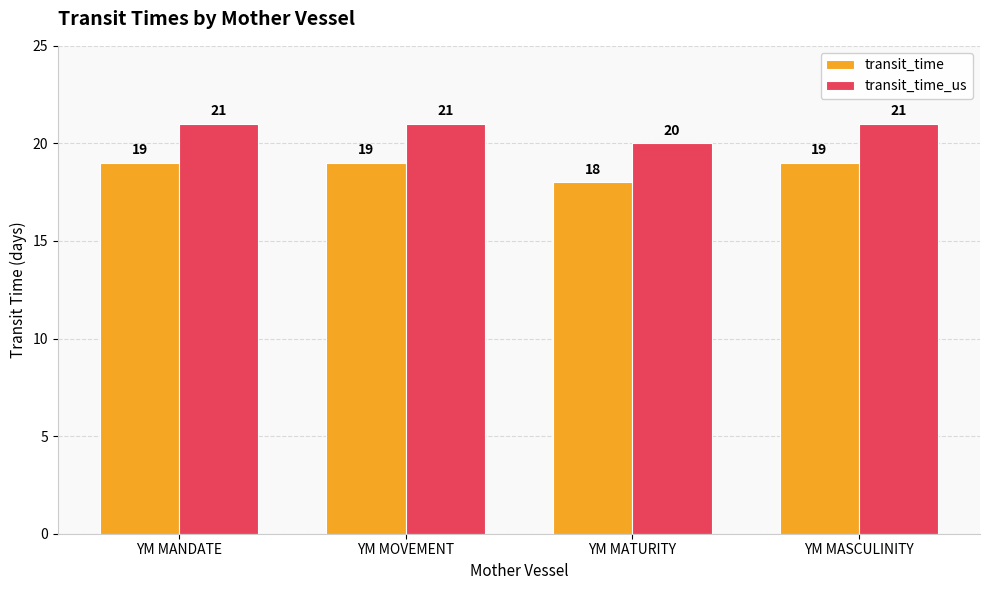

Reading left to right, list all the values displayed in this chart.

transit_time: 19	19	18	19
transit_time_us: 21	21	20	21